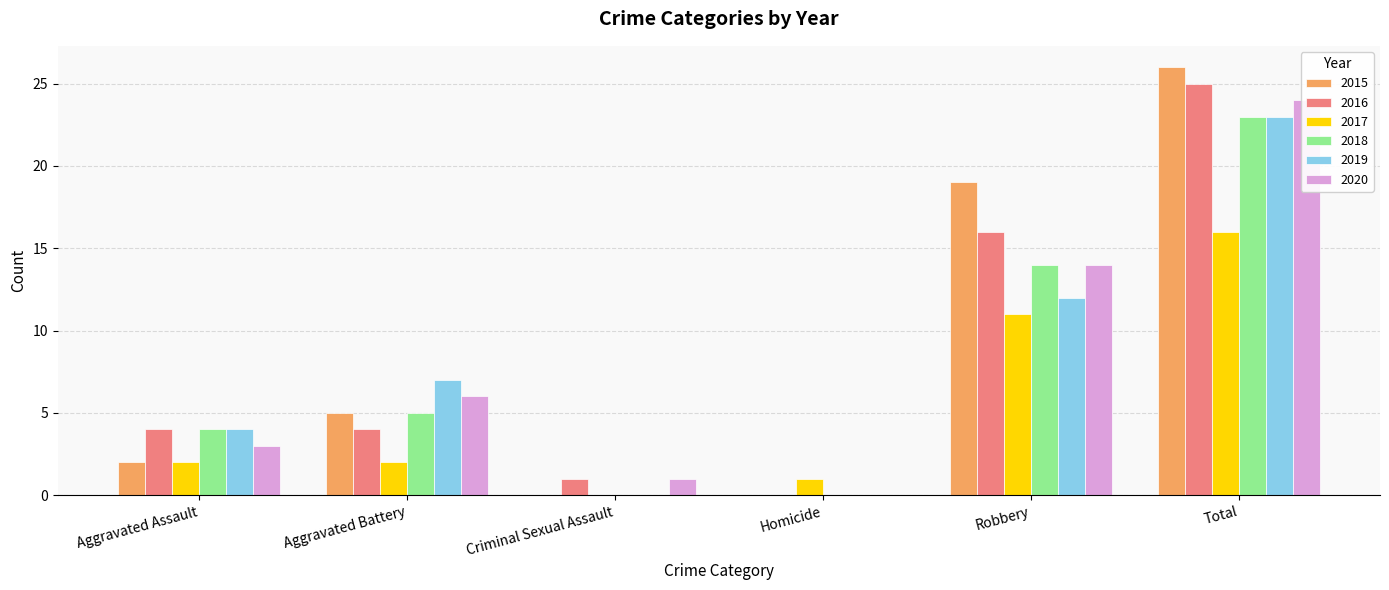

What is the average value of the 2017 series?

5